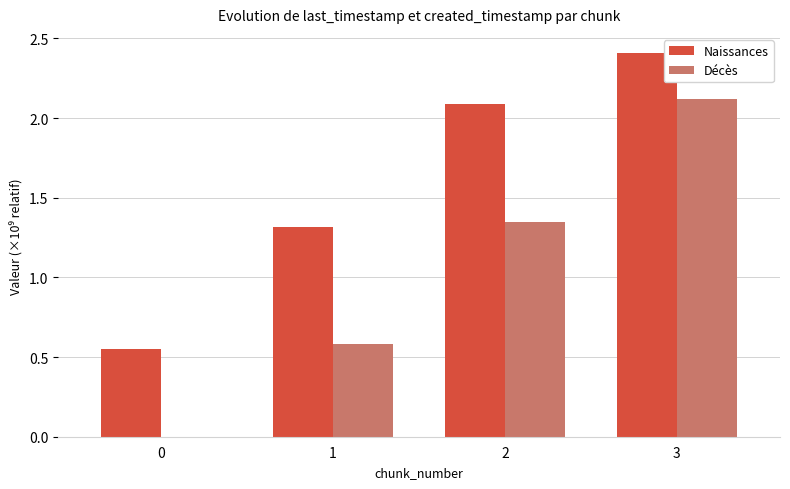

Does the chart contain stacked bars?

No